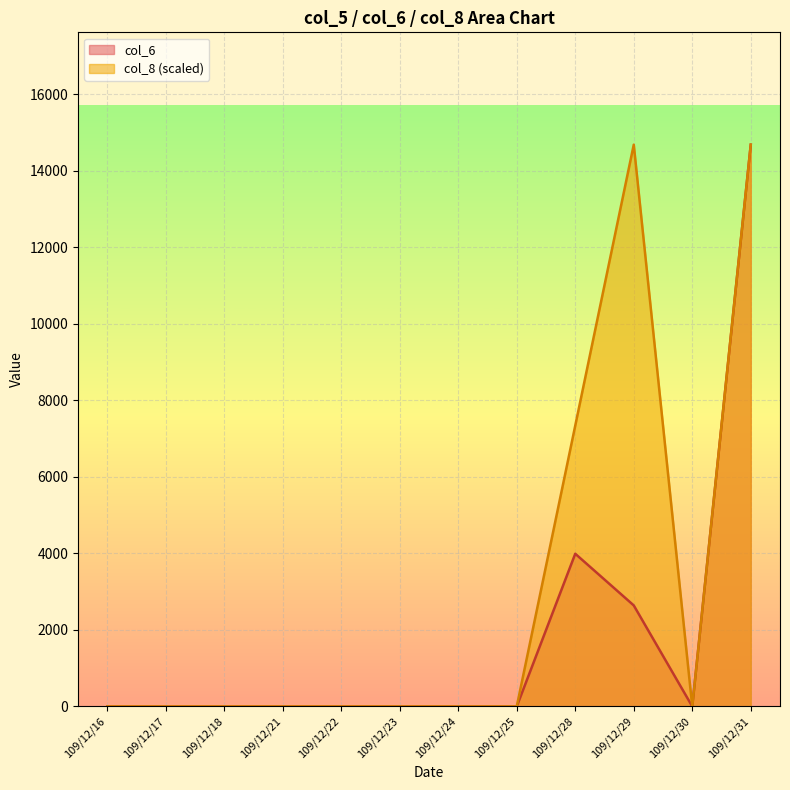

True or false: col_6 and col_8 intersect in this chart.

False